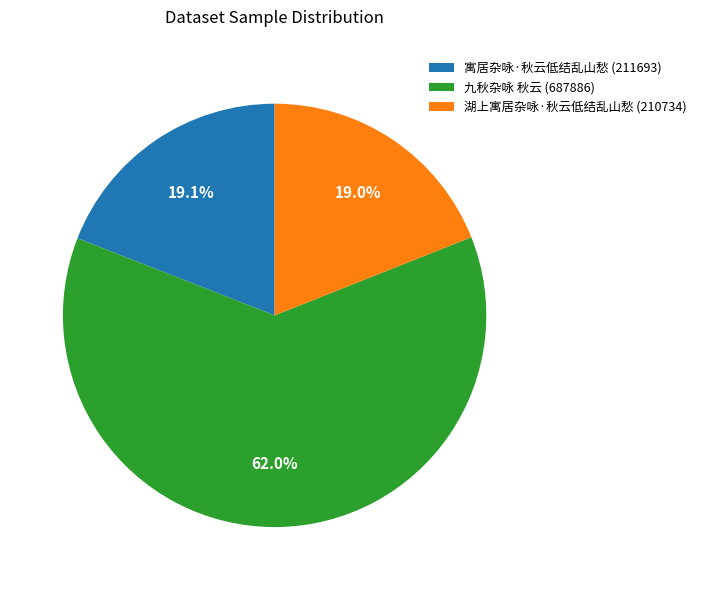

To the nearest percent, what is the average slice percentage?

33%